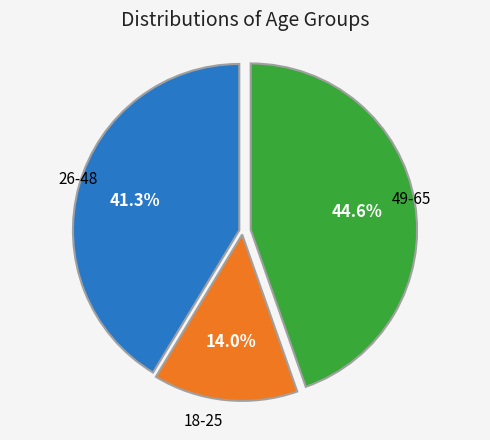

Is there any slice that represents more than half of the pie?

No